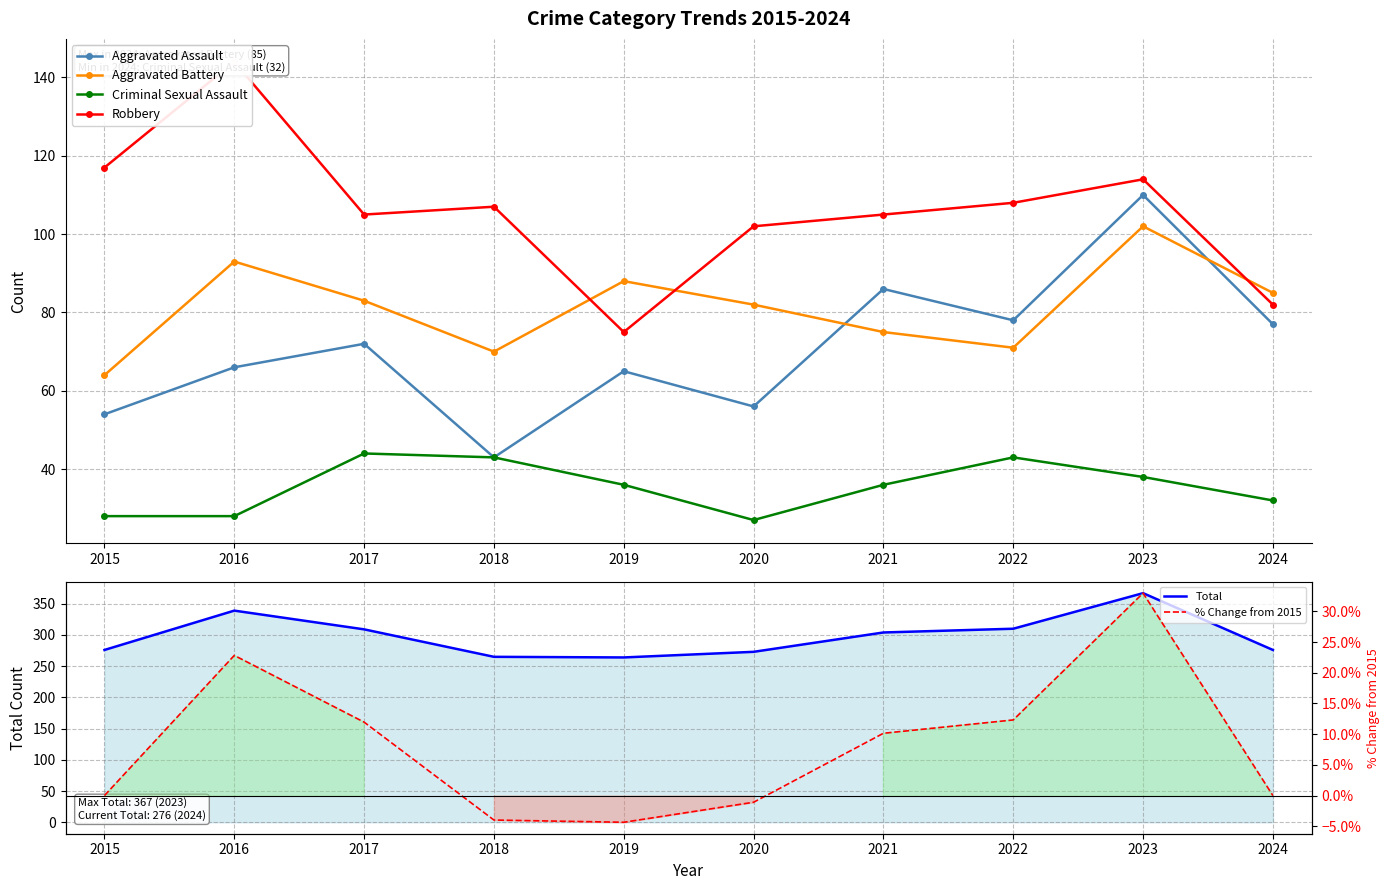

What is the maximum value shown in the chart?

367.0